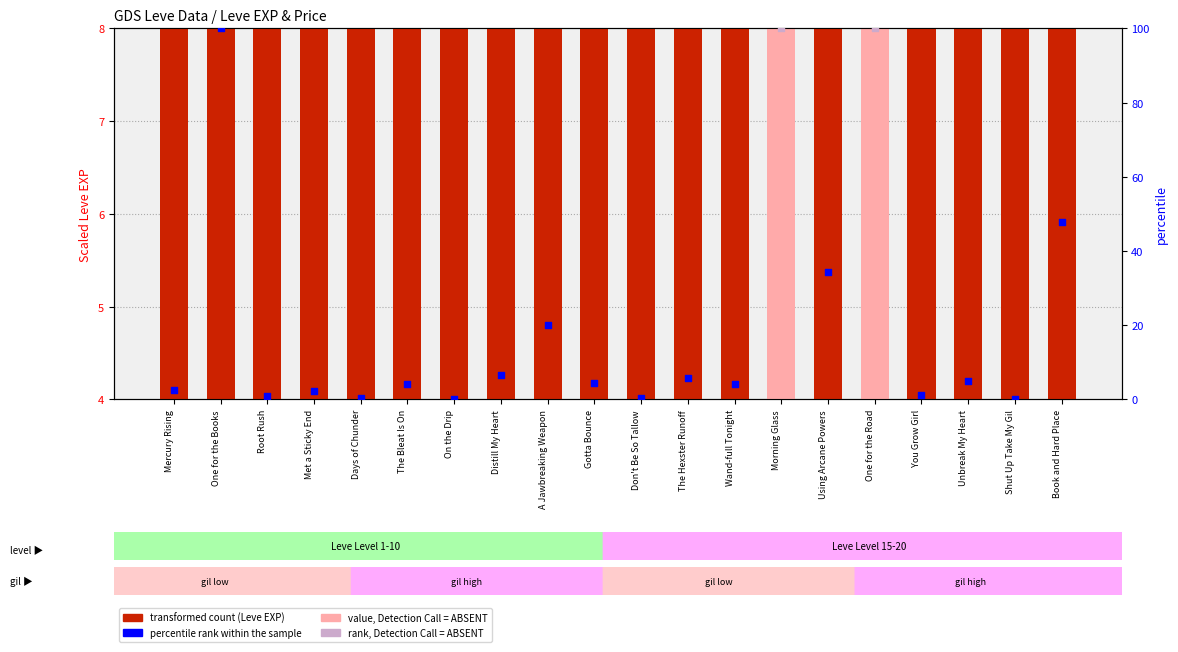

Between You Grow Girl and One for the Books, which is larger?

You Grow Girl